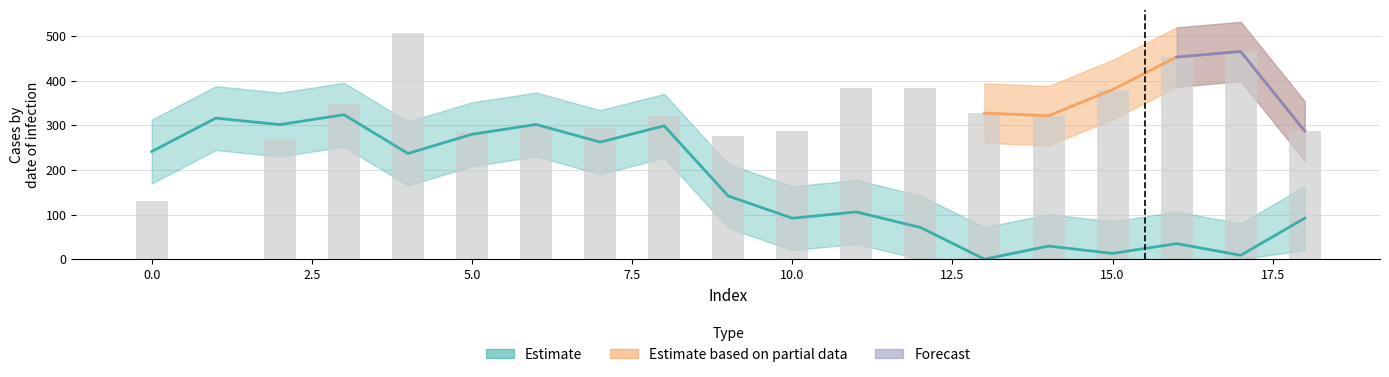

What is the sum of the y values at 7 and 14?

615.2